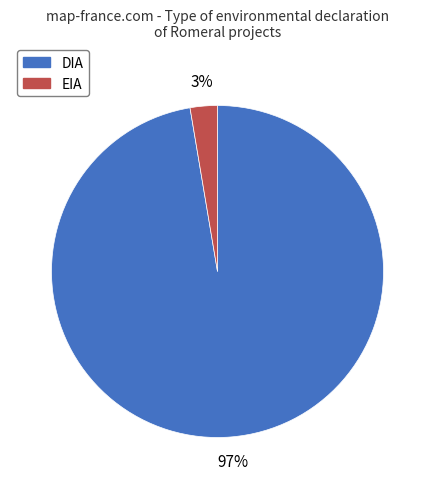

Is the sum of EIA and DIA greater than half?

Yes